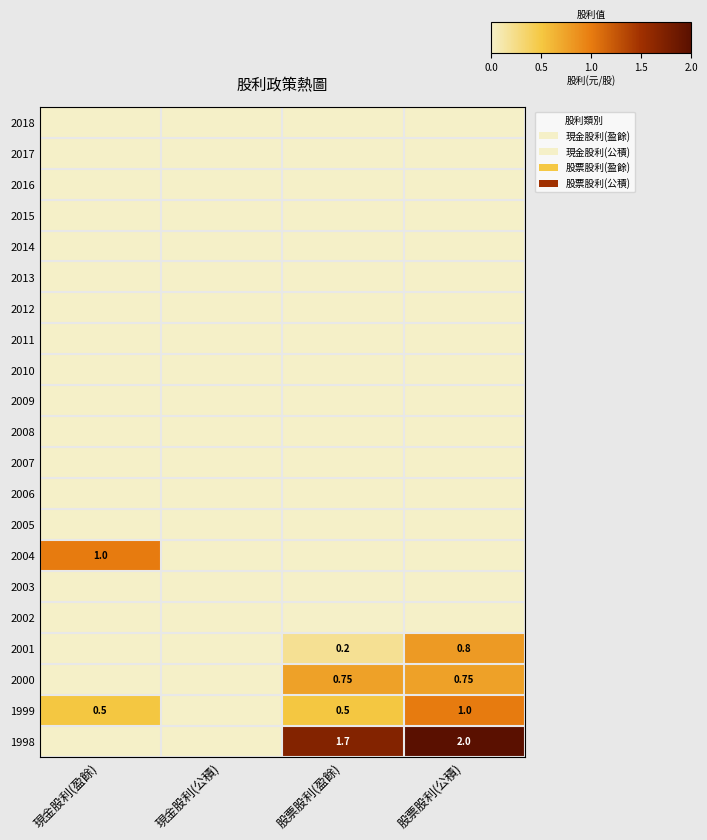

At how many categories does at least one series exceed 0?

3